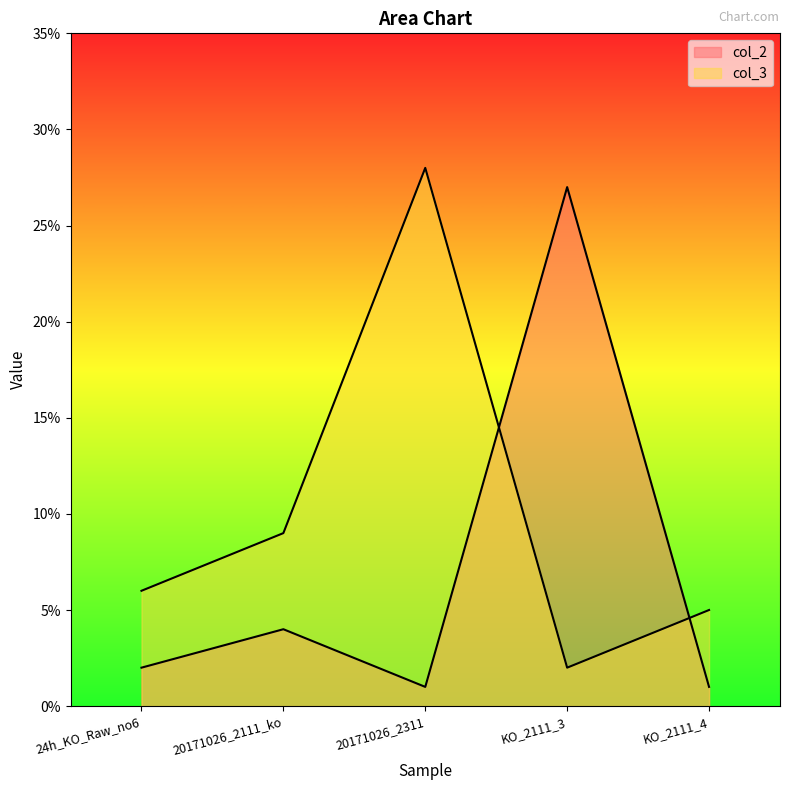

Reading right to left, extract all data points from this chart.

col_2: 1	27	1	4	2
col_3: 5	2	28	9	6